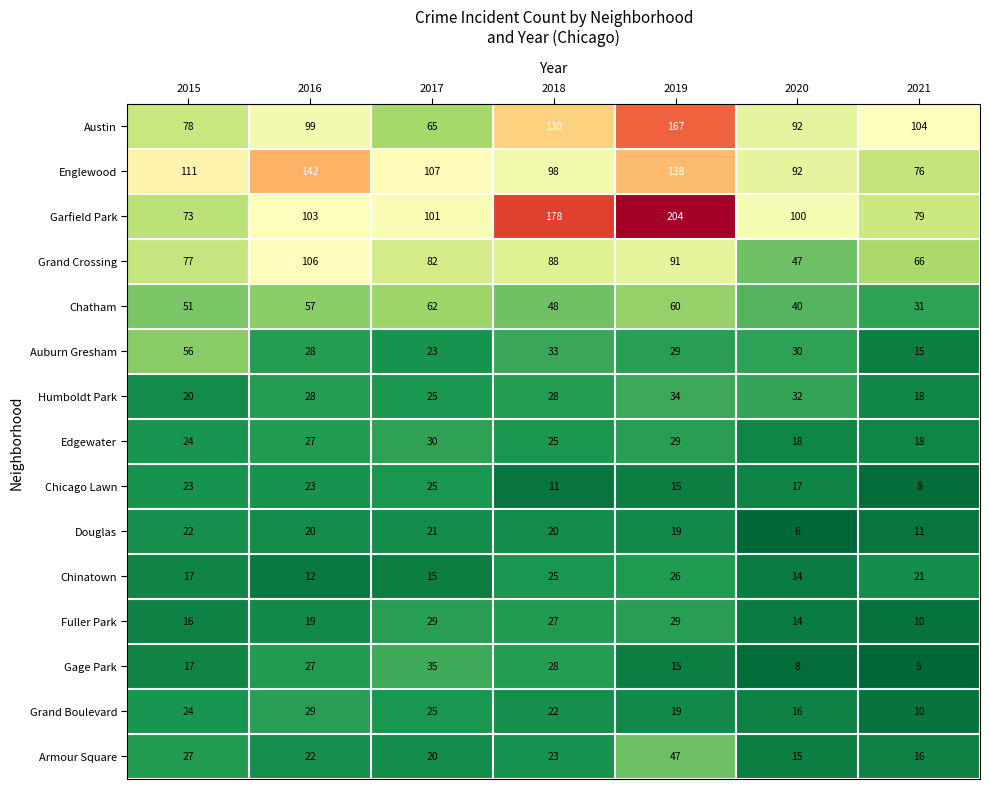

At how many categories does at least one series exceed 158?

2